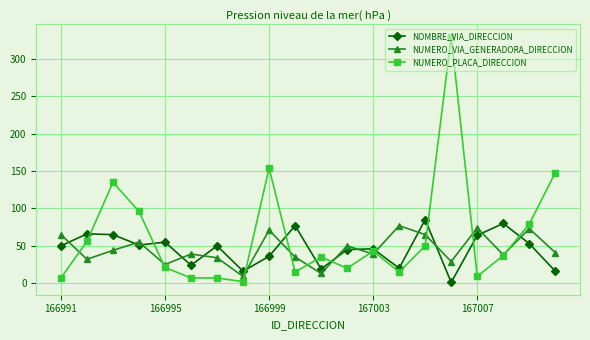

Which series has the largest range (max minus min)?

NUMERO_PLACA_DIRECCION